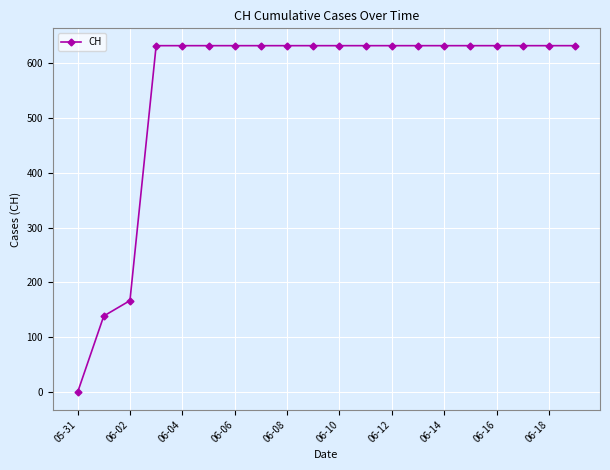

What is the average value?

552